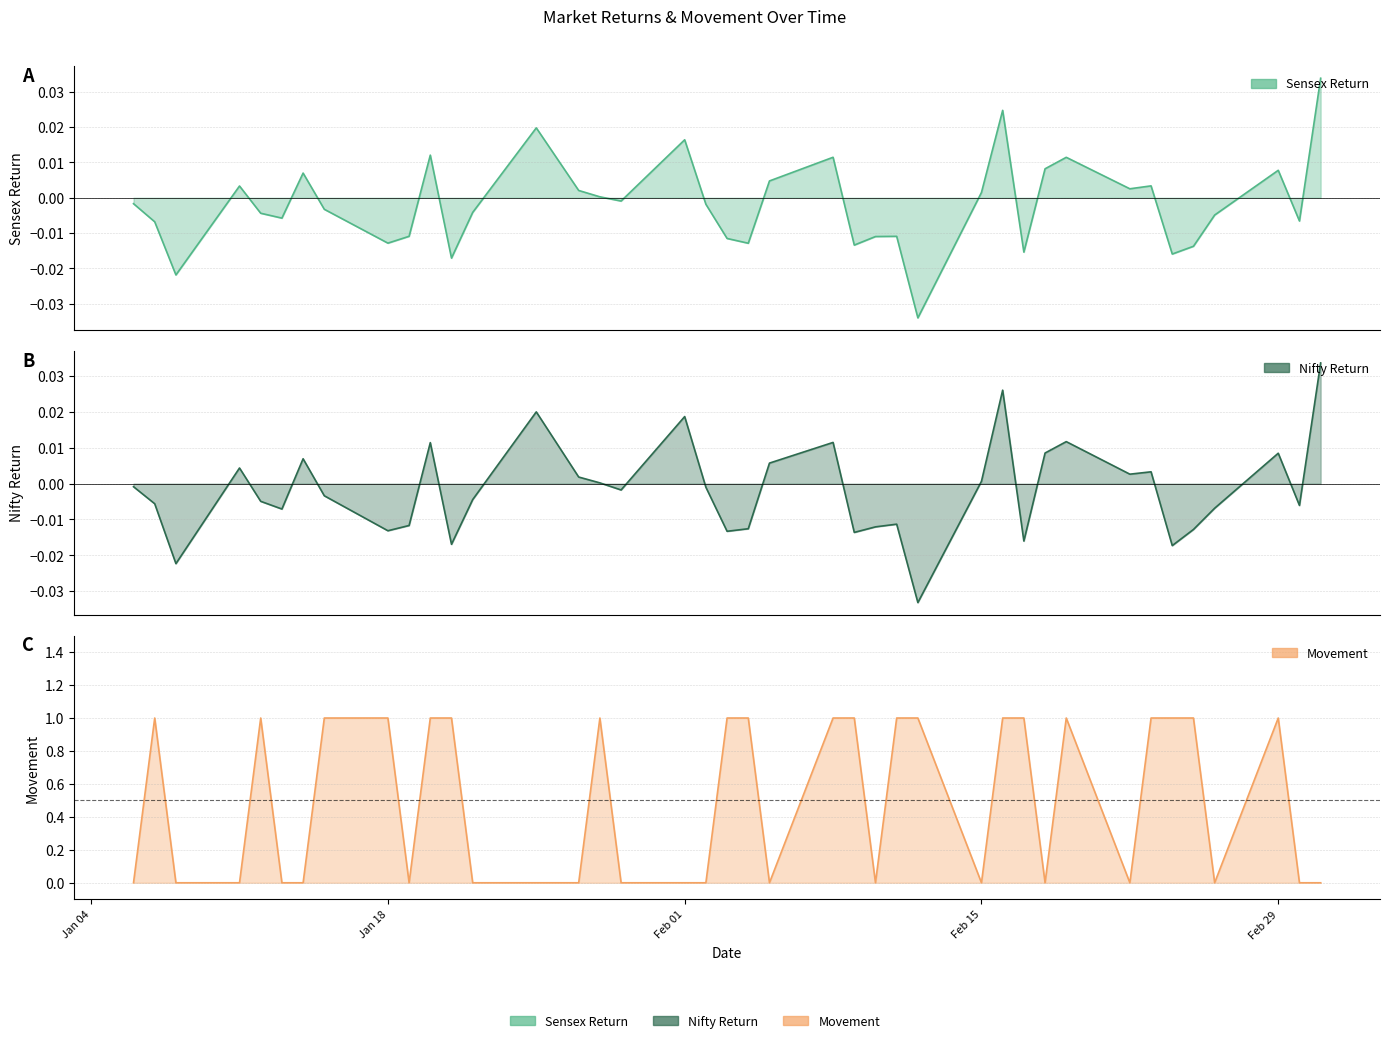

After their last crossing, which series has the higher values: Movement or Nifty_Return?

Nifty_Return